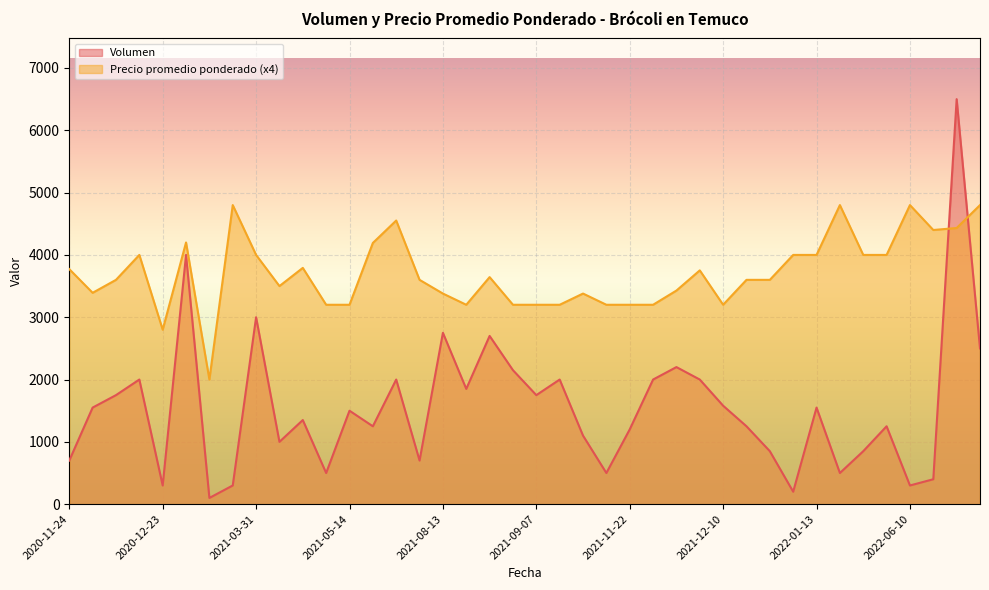

Between 2021-12-10 and 2022-07-14, which series saw the biggest shift?

Volumen